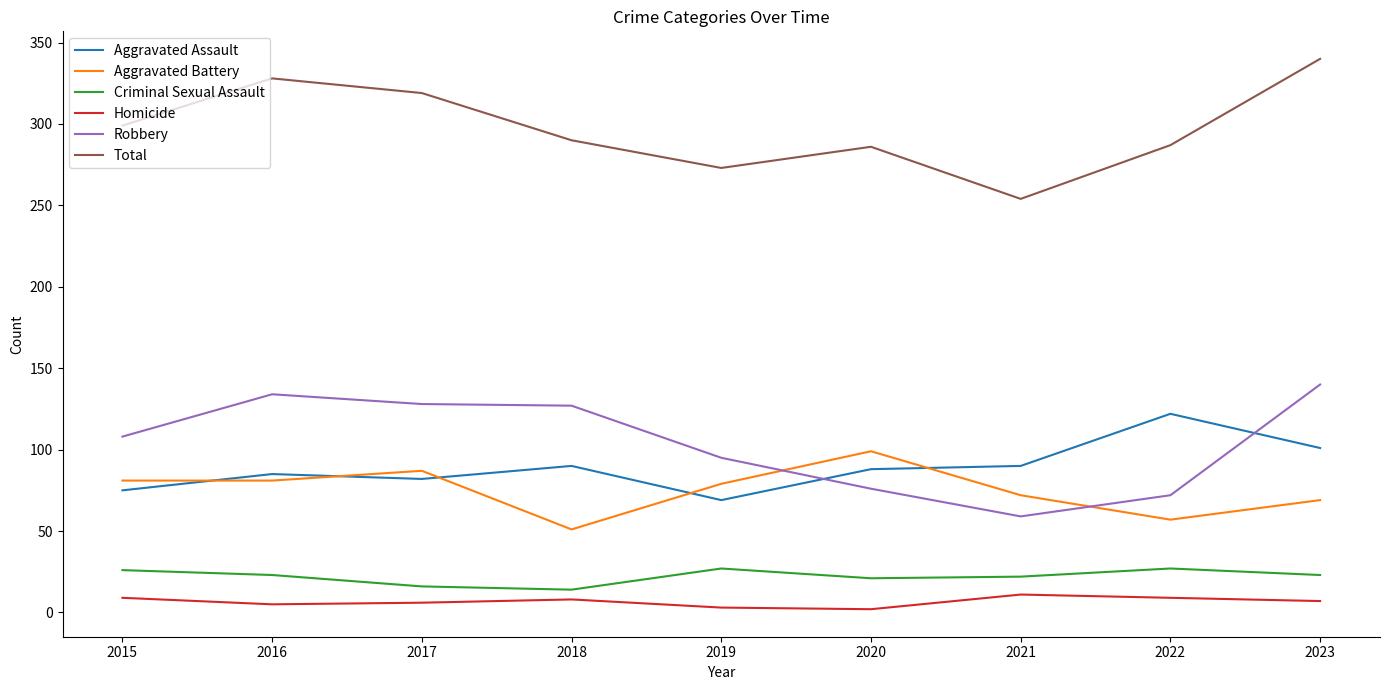

Does the chart display data point markers on the line(s)?

No